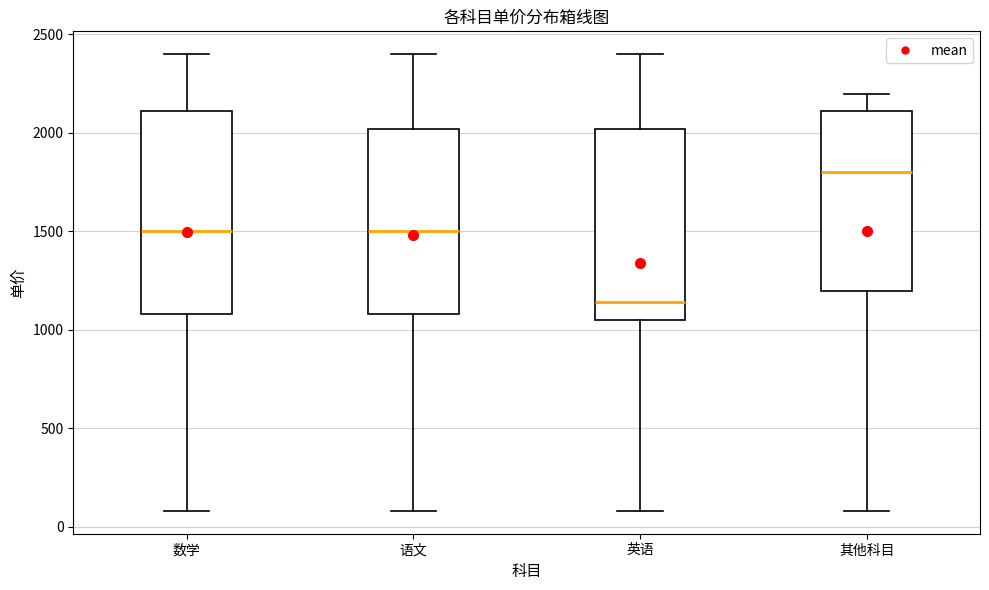

Reading left to right, read every box against the y-axis: the position of its median line, the range the box covers, and the ends of its whiskers. The values are not printed on the chart, so give them approximately, as read against the axis.

数学: median 1500, box 1100 to 2100, whiskers 100 to 2400
语文: median 1500, box 1100 to 2000, whiskers 100 to 2400
英语: median 1150, box 1050 to 2000, whiskers 100 to 2400
其他科目: median 1800, box 1200 to 2100, whiskers 100 to 2200